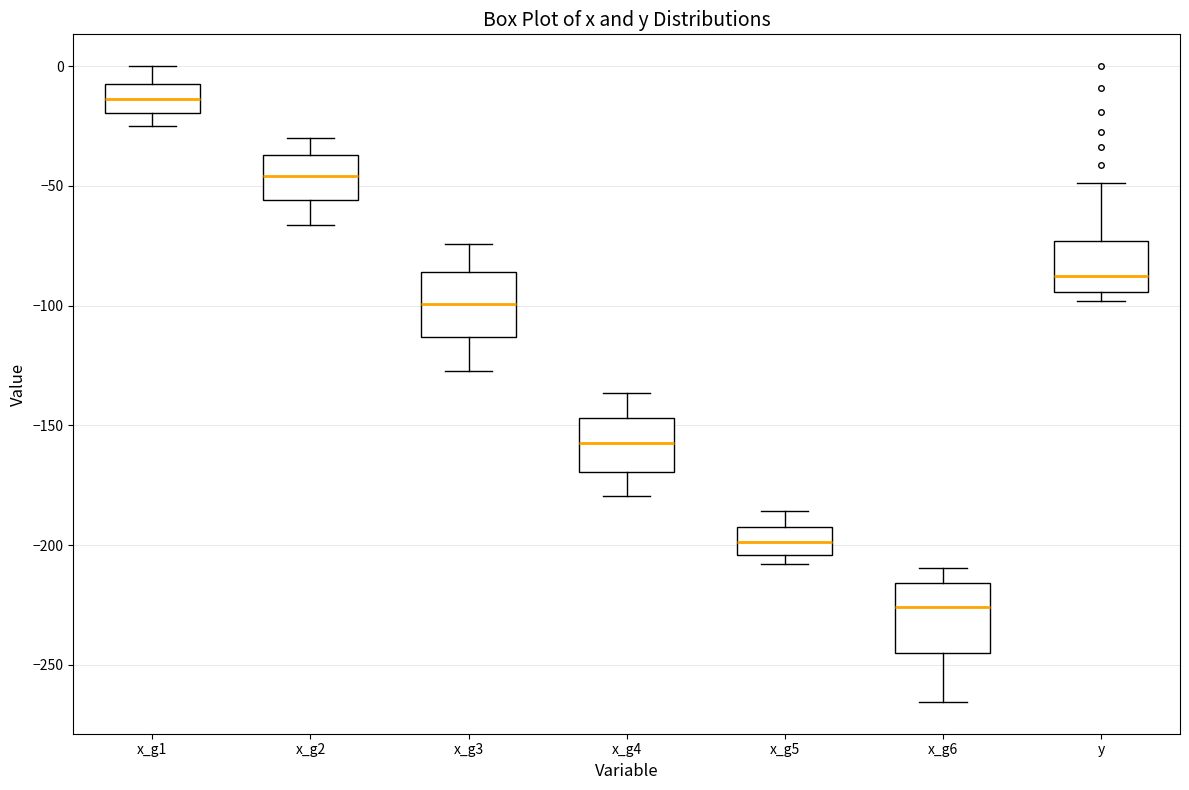

Reading left to right, read every box against the y-axis: the position of its median line, the range the box covers, and the ends of its whiskers. The values are not printed on the chart, so give them approximately, as read against the axis.

x_g1: median -15, box -20 to -10, whiskers -25 to 0
x_g2: median -45, box -55 to -35, whiskers -65 to -30
x_g3: median -100, box -115 to -85, whiskers -125 to -75
x_g4: median -155, box -170 to -145, whiskers -180 to -135
x_g5: median -200, box -205 to -190, whiskers -210 to -185
x_g6: median -225, box -245 to -215, whiskers -265 to -210
y: median -90, box -95 to -75, whiskers -100 to -50